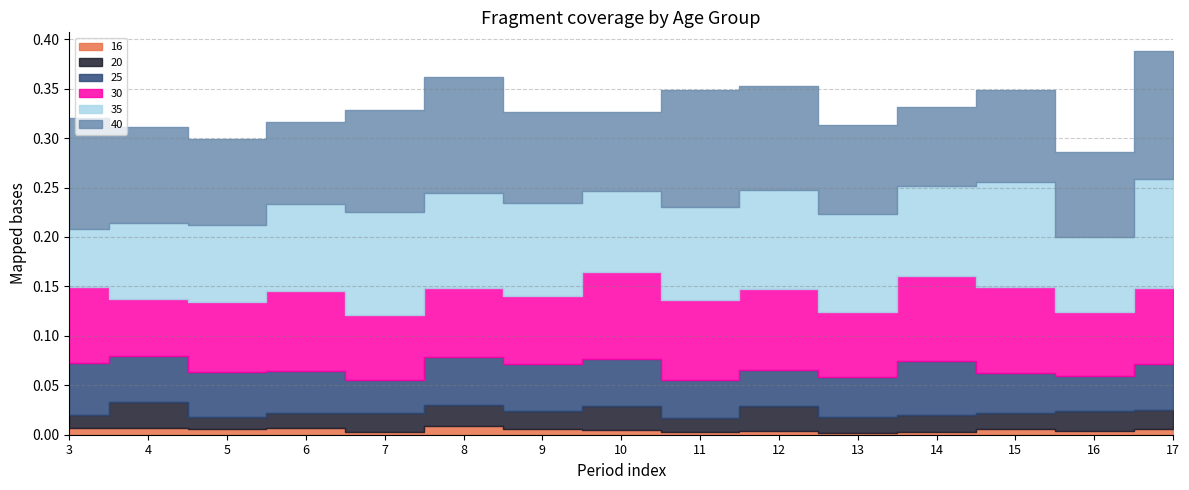

Rank the series by their maximum value, from lowest to highest.

16, 20, 25, 30, 35, 40